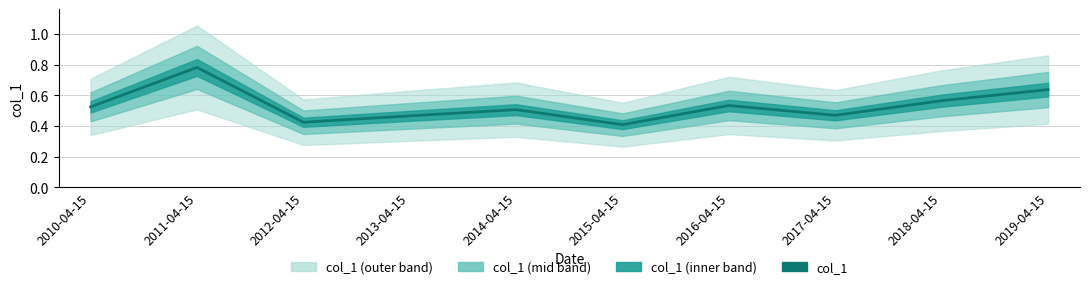

Reading left to right, list all the values displayed in this chart.

2010-04-15=0.5	2011-04-15=0.8	2012-04-15=0.4	2013-04-15=0.5	2014-04-15=0.5	2015-04-15=0.4	2016-04-15=0.5	2017-04-15=0.5	2018-04-15=0.6	2019-04-15=0.6